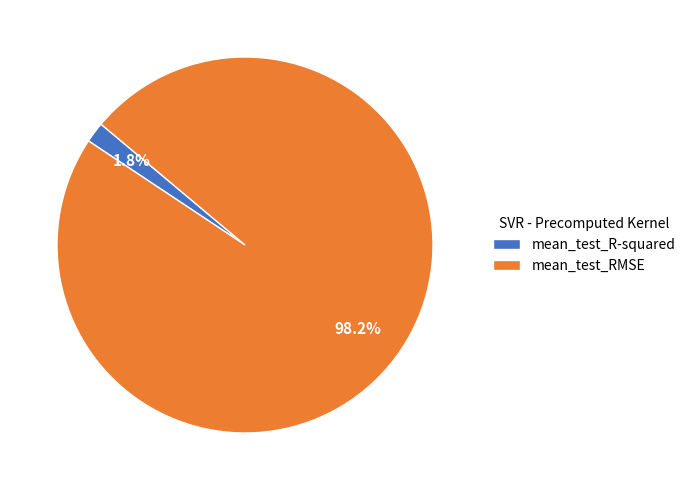

Which has a higher value, mean_test_RMSE or mean_test_R-squared?

mean_test_RMSE